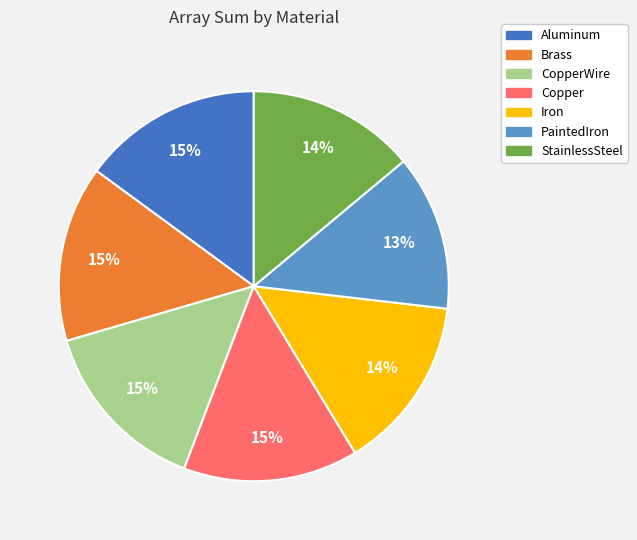

To the nearest percent, what is the difference between the largest and smallest slice percentages?

2%